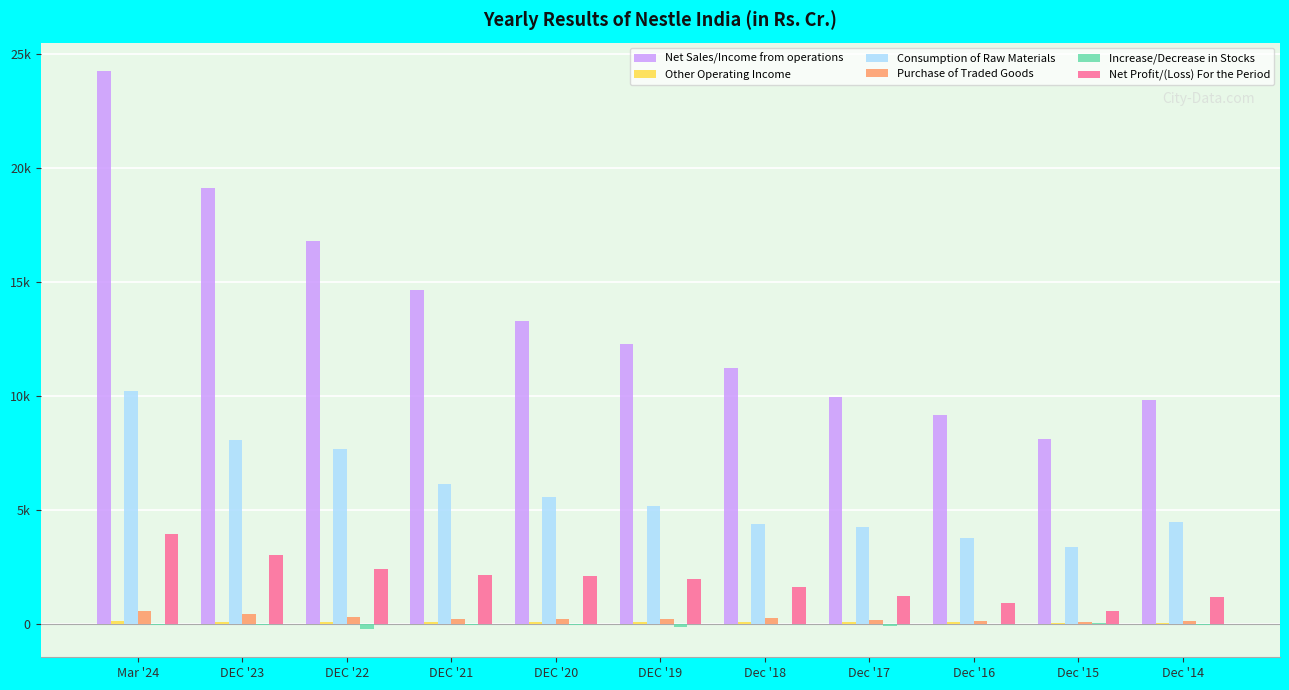

Rank the series at Dec '17 from lowest to highest value.

Increase/Decrease in Stocks, Other Operating Income, Purchase of Traded Goods, Net Profit/(Loss) For the Period, Consumption of Raw Materials, Net Sales/Income from operations